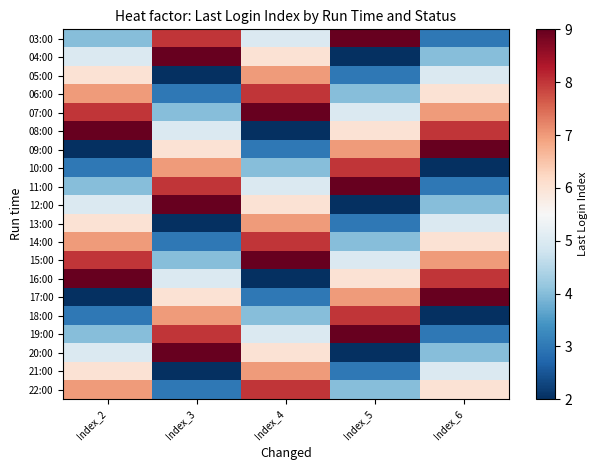

Reading left to right, transcribe all the data shown in this chart.

03:00: Index_2=4	Index_3=8	Index_4=5	Index_5=9	Index_6=3
04:00: Index_2=5	Index_3=9	Index_4=6	Index_5=2	Index_6=4
05:00: Index_2=6	Index_3=2	Index_4=7	Index_5=3	Index_6=5
06:00: Index_2=7	Index_3=3	Index_4=8	Index_5=4	Index_6=6
07:00: Index_2=8	Index_3=4	Index_4=9	Index_5=5	Index_6=7
08:00: Index_2=9	Index_3=5	Index_4=2	Index_5=6	Index_6=8
09:00: Index_2=2	Index_3=6	Index_4=3	Index_5=7	Index_6=9
10:00: Index_2=3	Index_3=7	Index_4=4	Index_5=8	Index_6=2
11:00: Index_2=4	Index_3=8	Index_4=5	Index_5=9	Index_6=3
12:00: Index_2=5	Index_3=9	Index_4=6	Index_5=2	Index_6=4
13:00: Index_2=6	Index_3=2	Index_4=7	Index_5=3	Index_6=5
14:00: Index_2=7	Index_3=3	Index_4=8	Index_5=4	Index_6=6
15:00: Index_2=8	Index_3=4	Index_4=9	Index_5=5	Index_6=7
16:00: Index_2=9	Index_3=5	Index_4=2	Index_5=6	Index_6=8
17:00: Index_2=2	Index_3=6	Index_4=3	Index_5=7	Index_6=9
18:00: Index_2=3	Index_3=7	Index_4=4	Index_5=8	Index_6=2
19:00: Index_2=4	Index_3=8	Index_4=5	Index_5=9	Index_6=3
20:00: Index_2=5	Index_3=9	Index_4=6	Index_5=2	Index_6=4
21:00: Index_2=6	Index_3=2	Index_4=7	Index_5=3	Index_6=5
22:00: Index_2=7	Index_3=3	Index_4=8	Index_5=4	Index_6=6